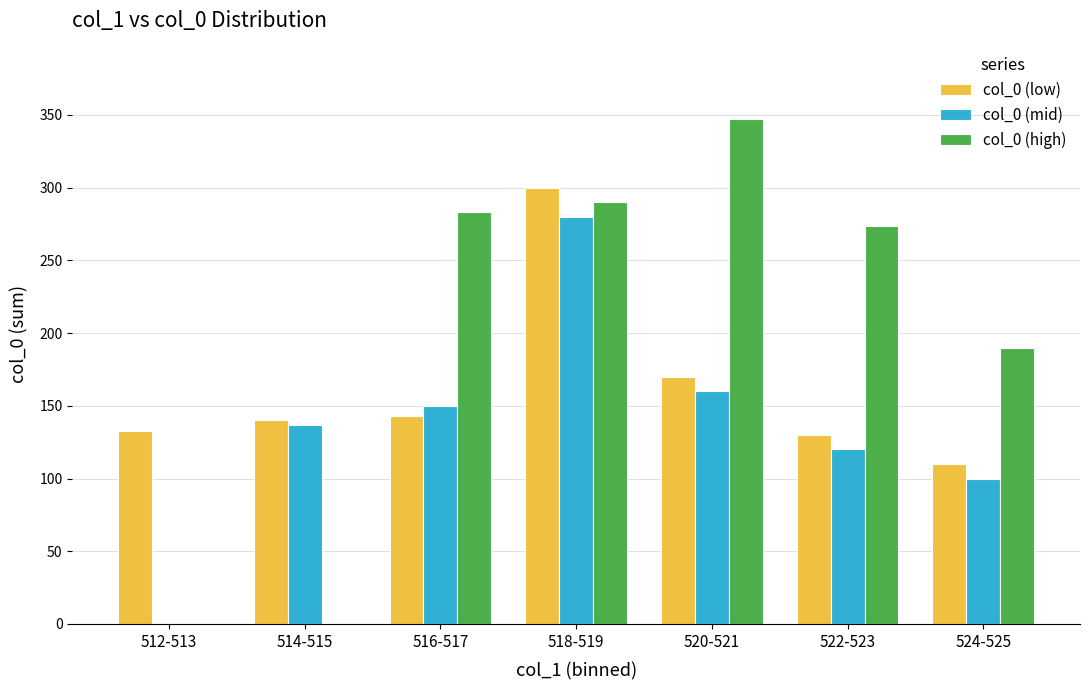

The col_0 (low) series shows 130 at 522-523. True or false?

True